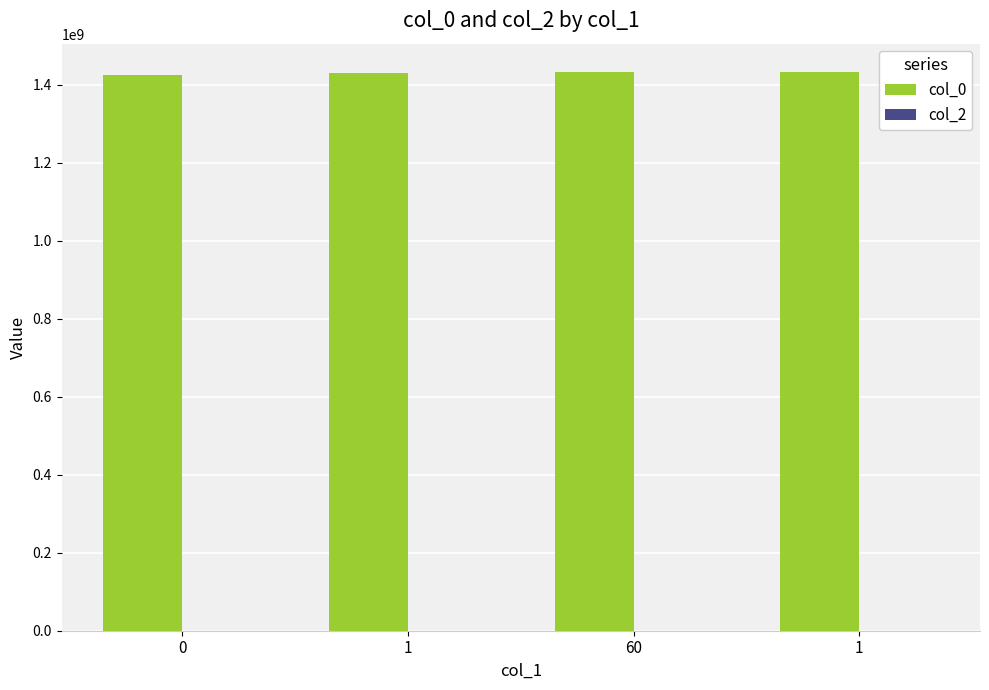

How many groups of bars are there?

4